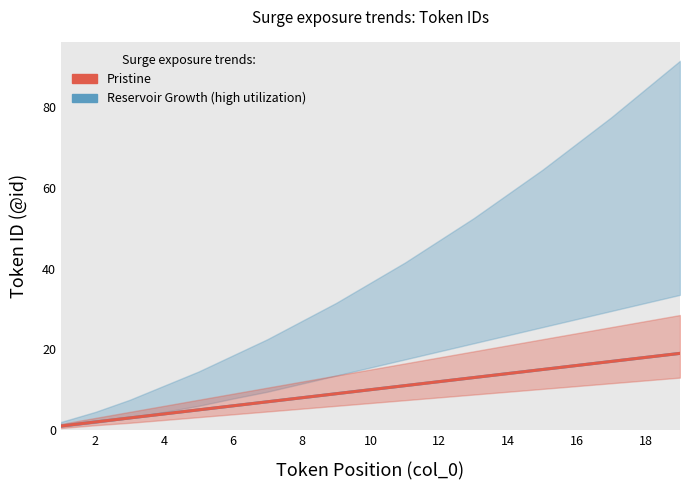

The Pristine series shows 5 at 20. True or false?

False